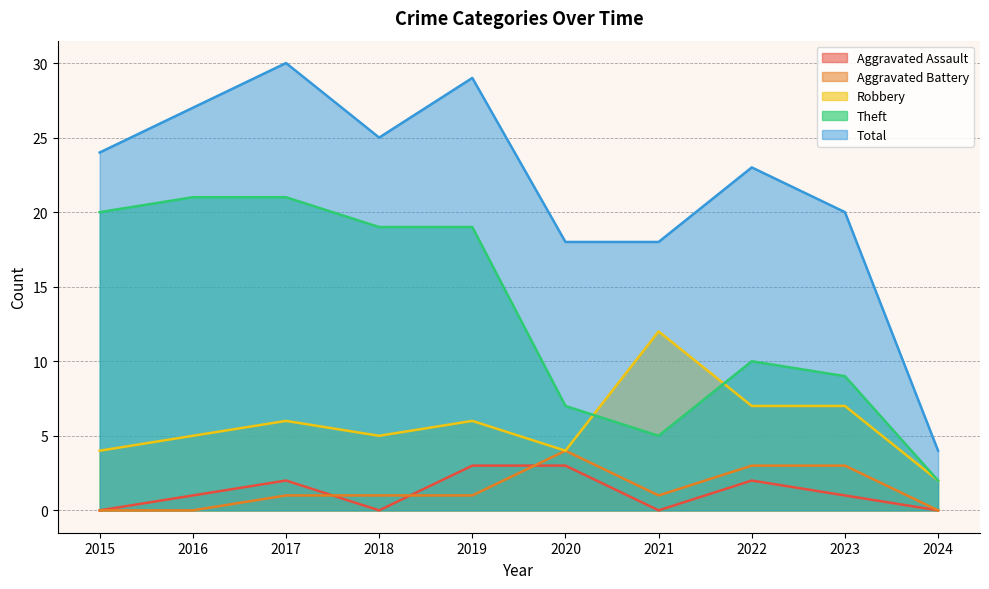

At which label does Aggravated Battery reach its minimum?

2015